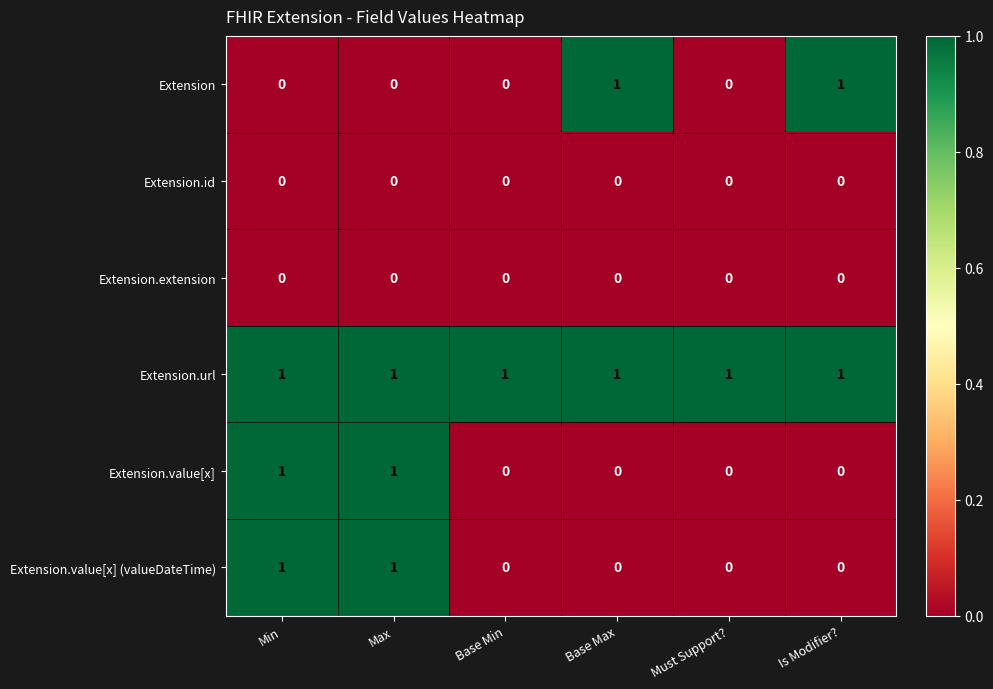

Is it true that Extension.value[x] equals 0 at Base Max?

True